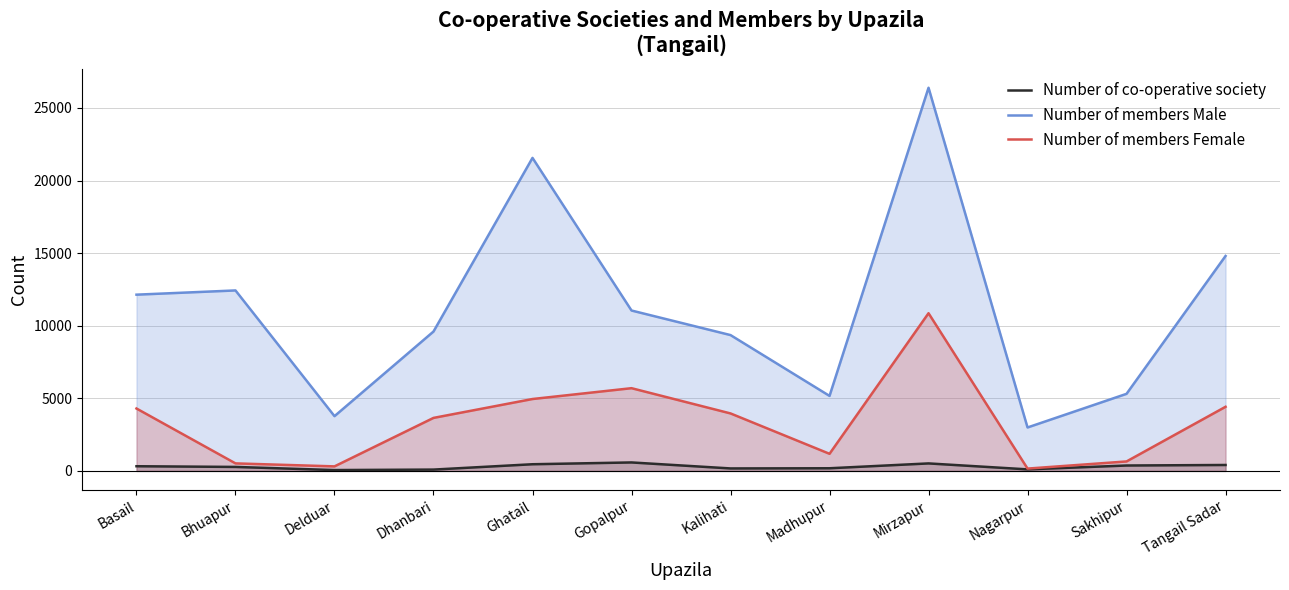

Reading left to right, what are all the values shown in this chart?

Number of co-operative society: 320	272	56	89	457	581	168	180	514	104	370	406
Number of members Male: 12138	12429	3769	9599	21559	11046	9354	5164	26392	2990	5307	14803
Number of members Female: 4296	516	310	3649	4950	5696	3957	1176	10860	158	650	4414